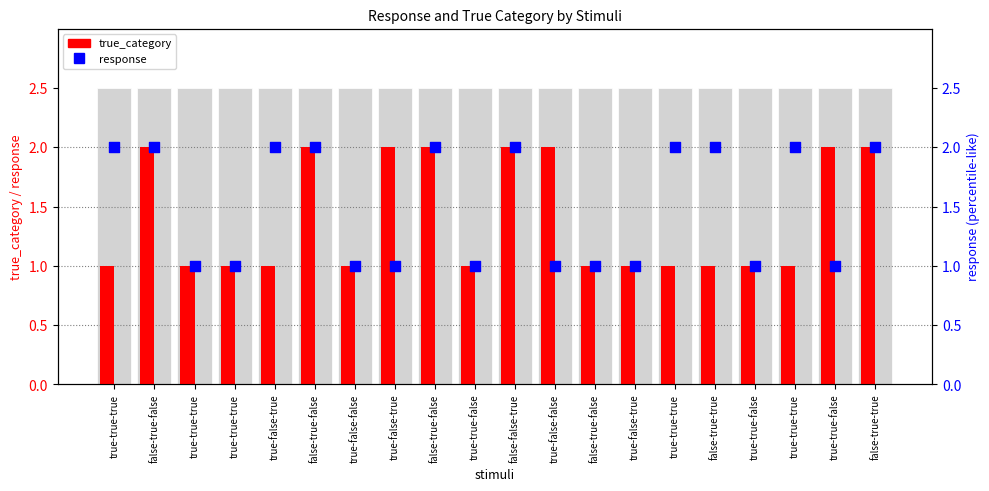

At which category is the sum across all series the highest?

false-true-false